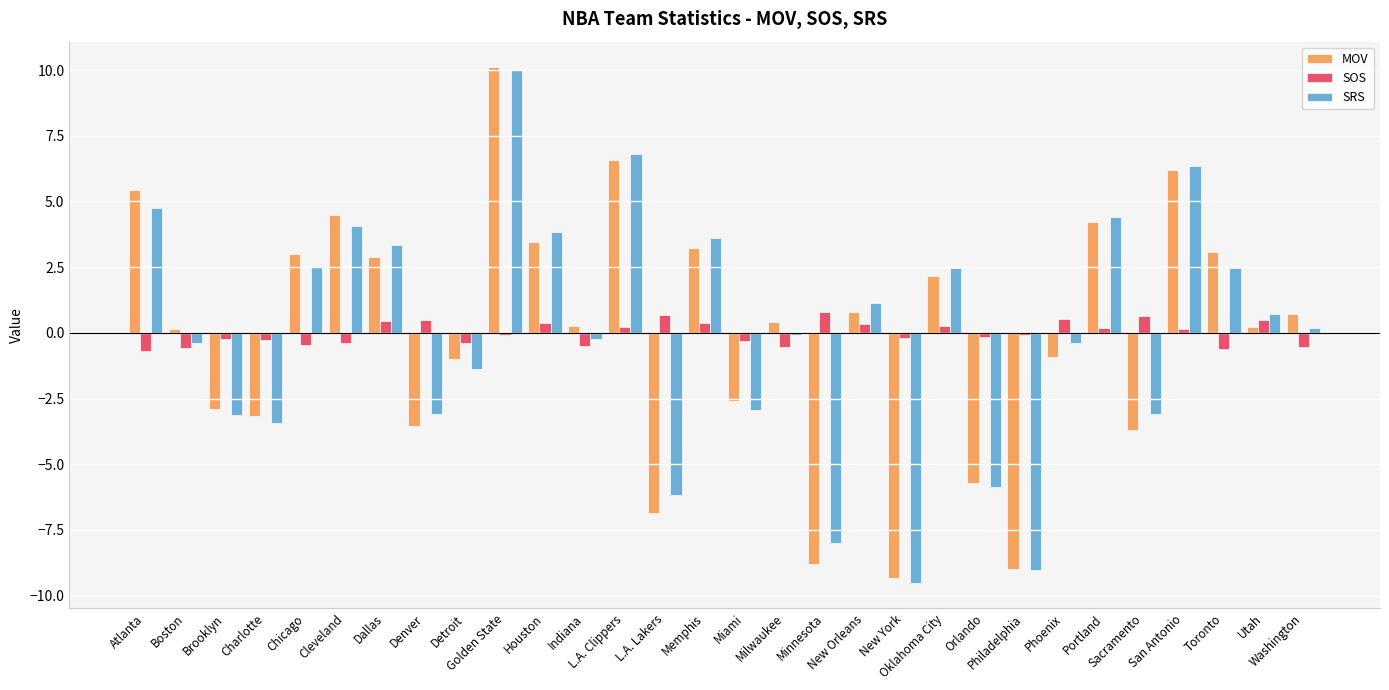

What is the value of the SOS bar at the 8th from the left?

0.5